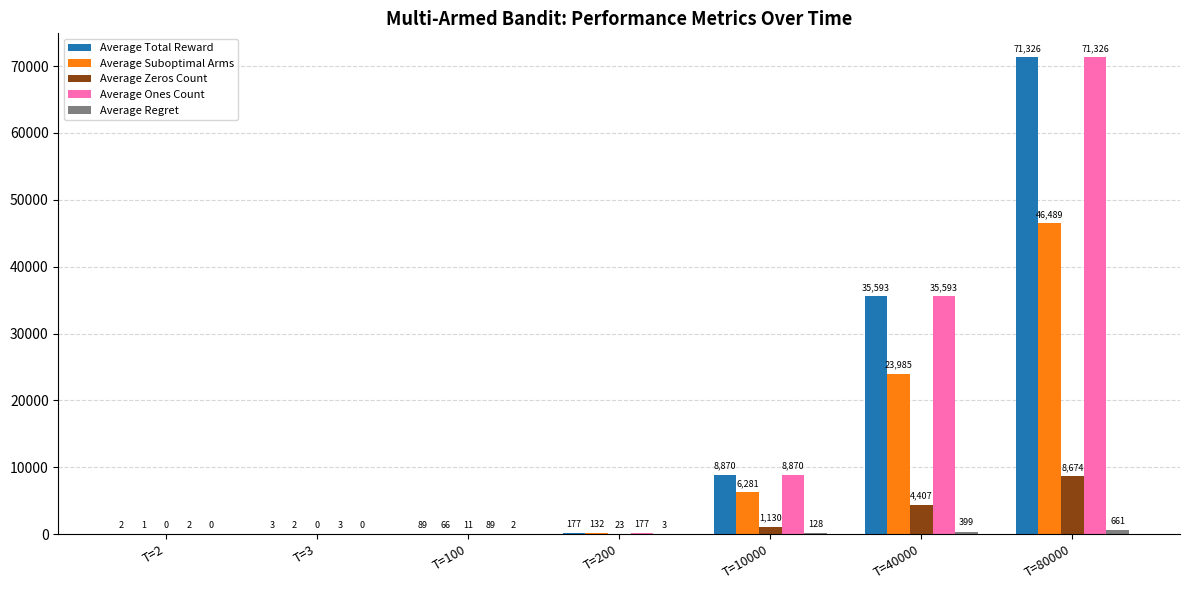

Are the bars horizontal?

No